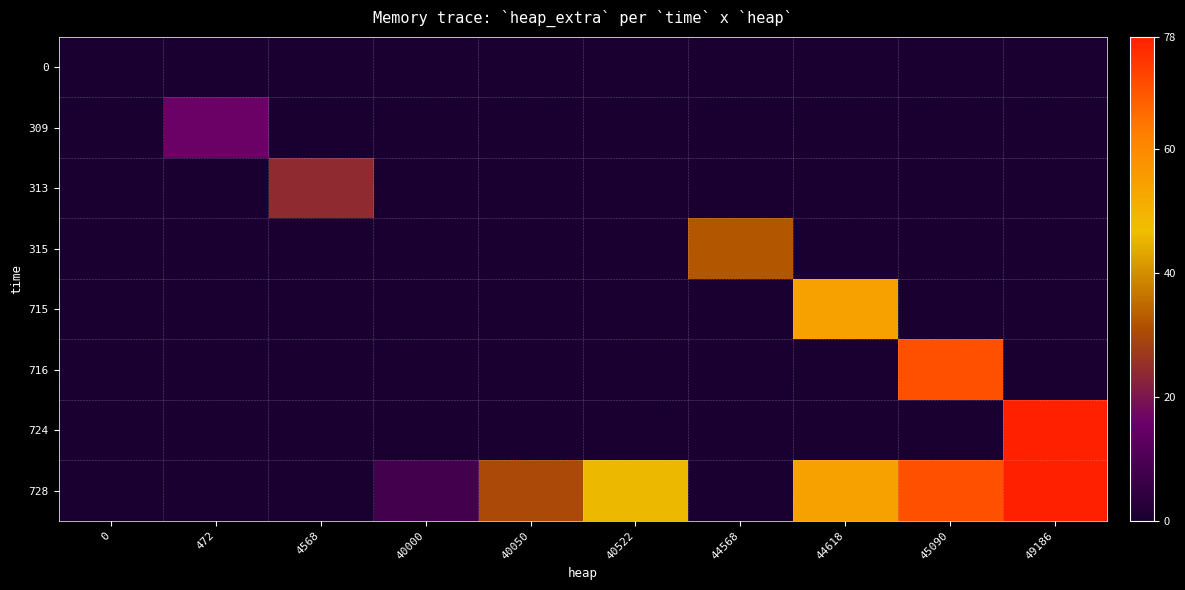

How many distinct data groups are displayed?

8